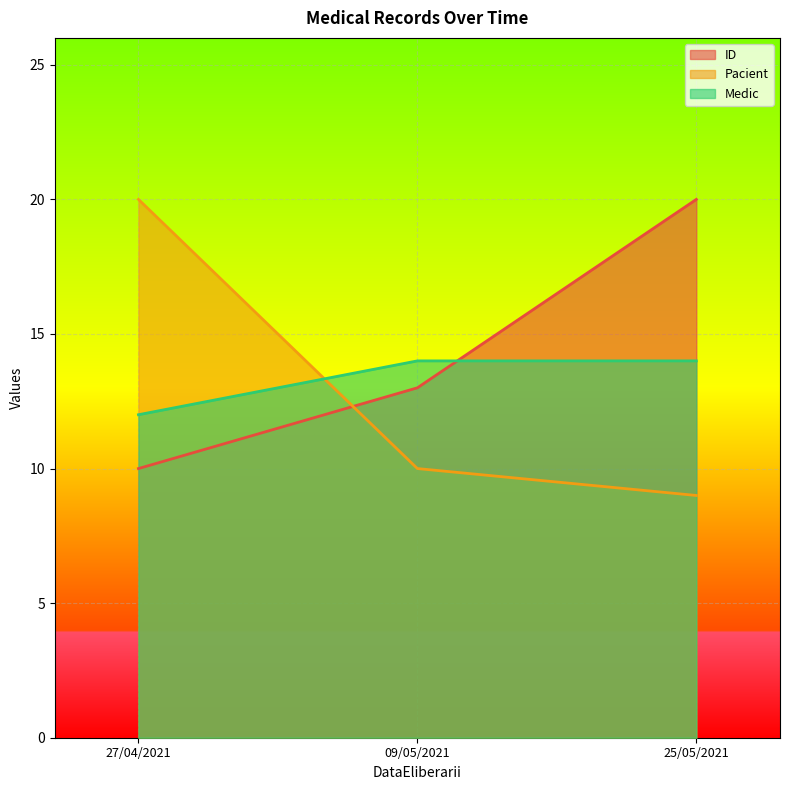

Between 09/05/2021 and 27/04/2021, which is larger?

09/05/2021